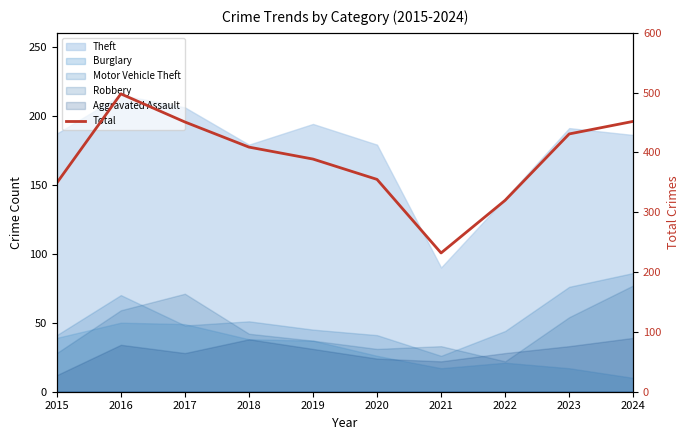

Reading left to right, list all the values displayed in this chart.

2015=349	2016=498	2017=451	2018=409	2019=389	2020=355	2021=232	2022=320	2023=431	2024=452